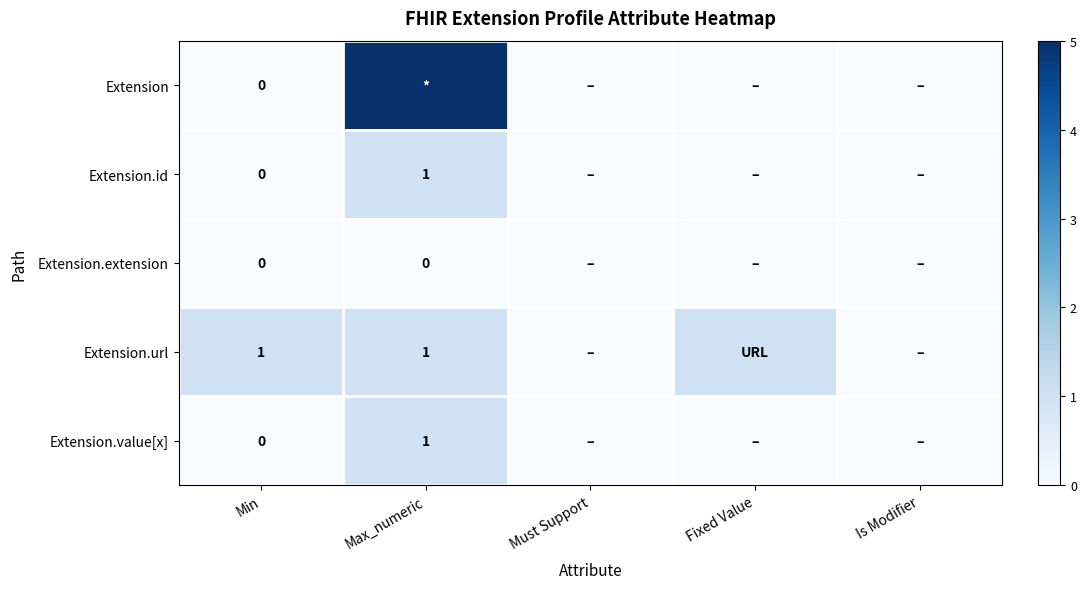

At how many categories does at least one series exceed 2?

1